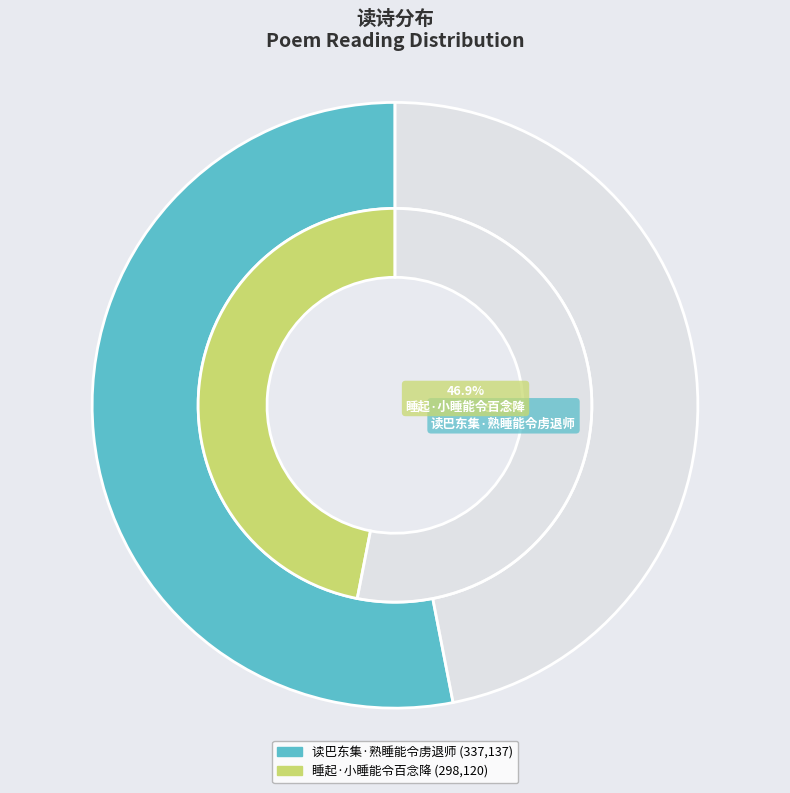

To the nearest percent, what is the average slice percentage?

50%